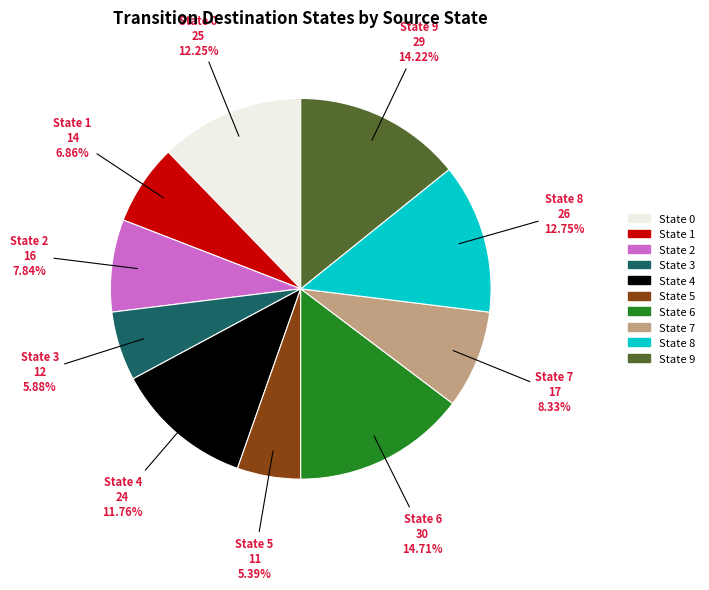

Is there a majority slice in this chart?

No